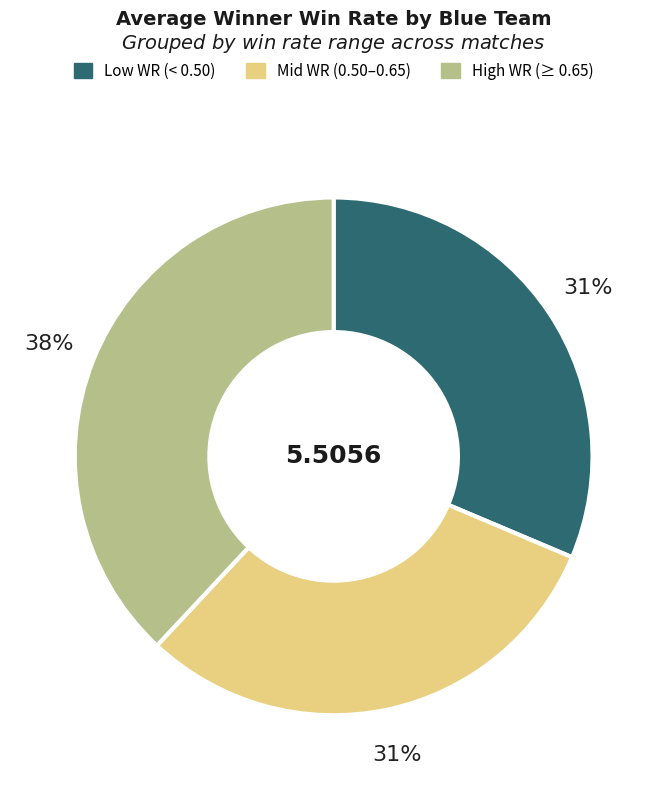

To the nearest percent, what is the difference between the largest and smallest slice percentages?

7%